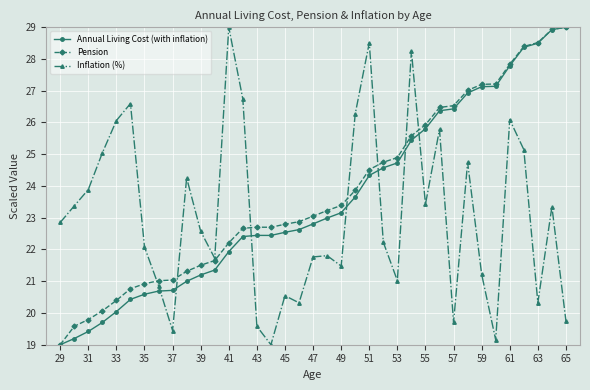

At how many categories does at least one series exceed 23?

27